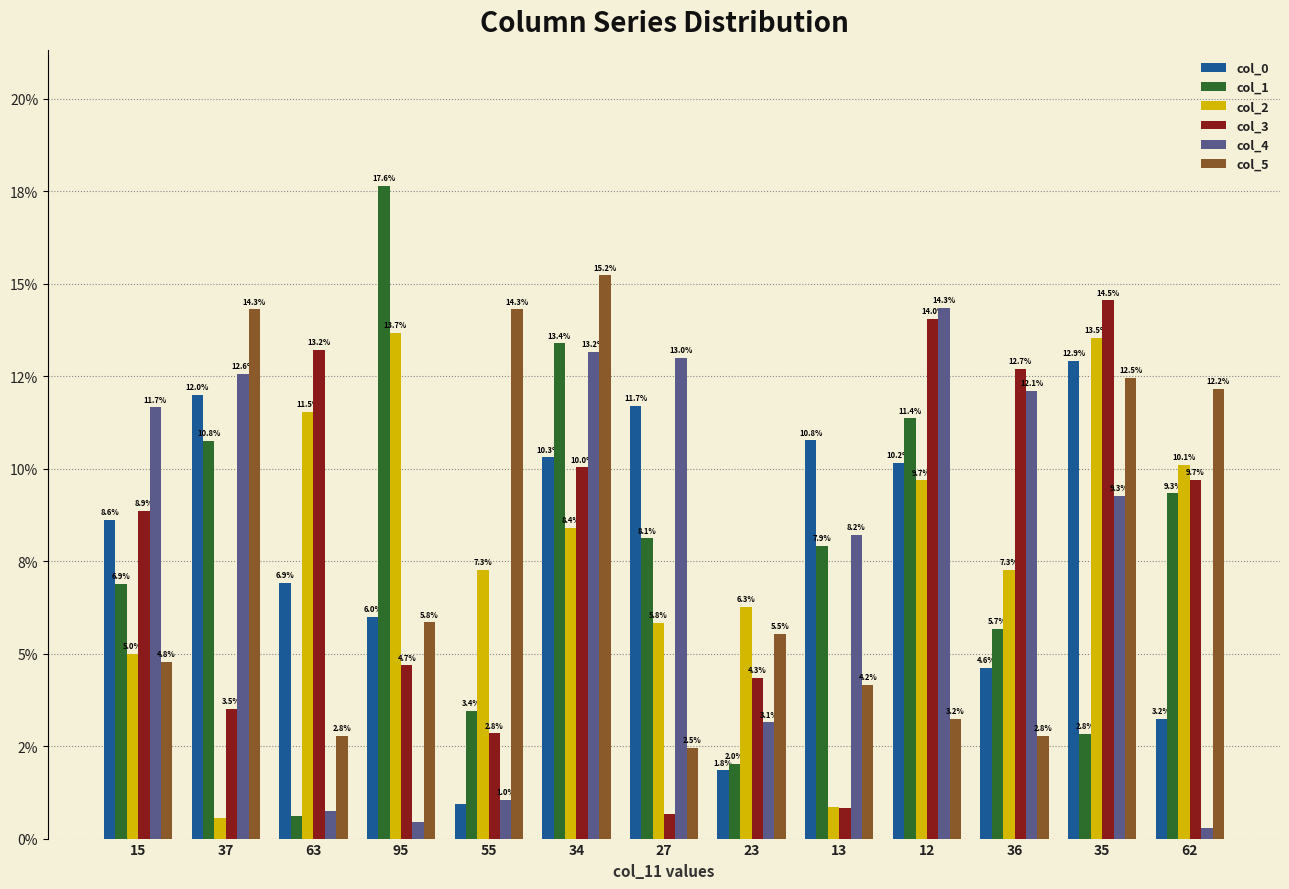

What is the sum of the col_3 values at 63 and 13?

14.0